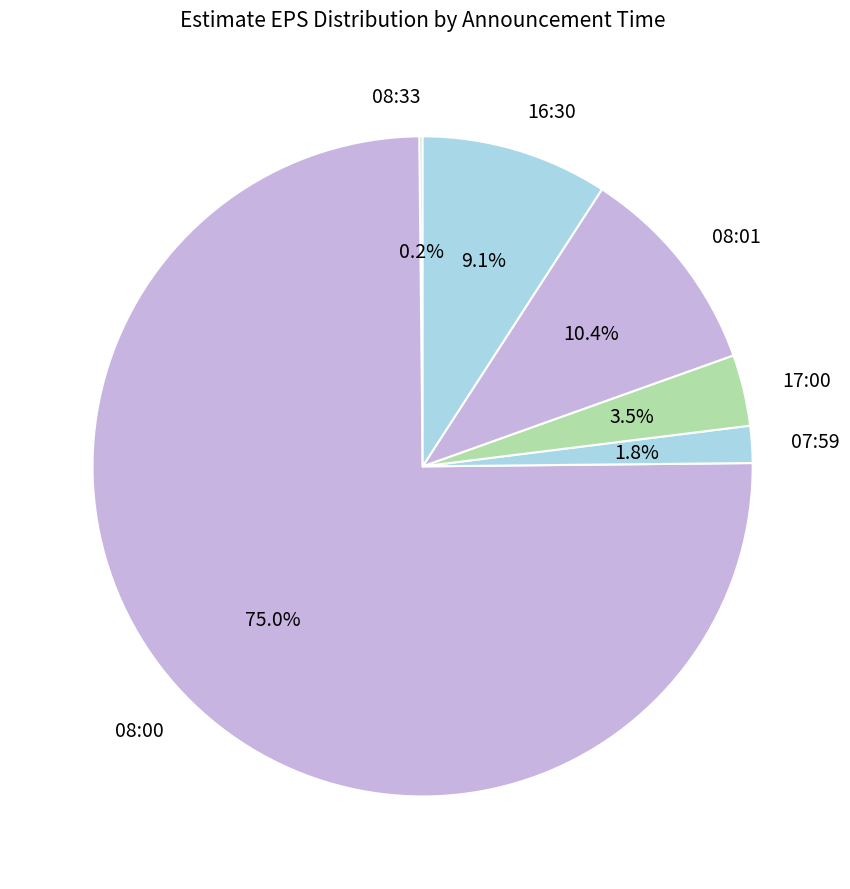

What is the majority slice?

08:00